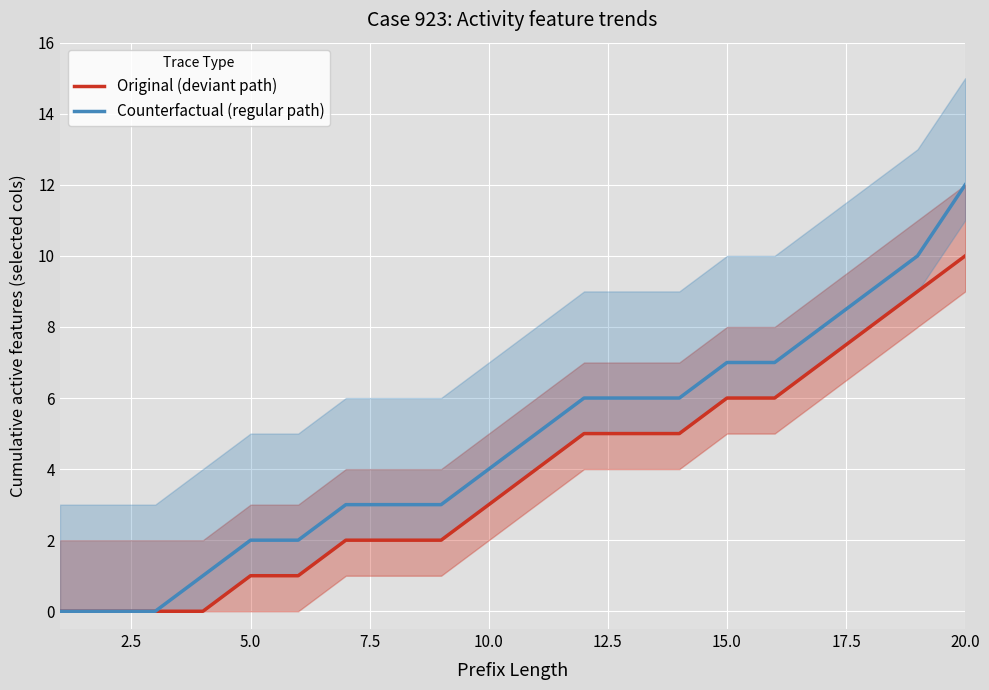

The value of Counterfactual (regular path) at 20.0 is 17. True or false?

False